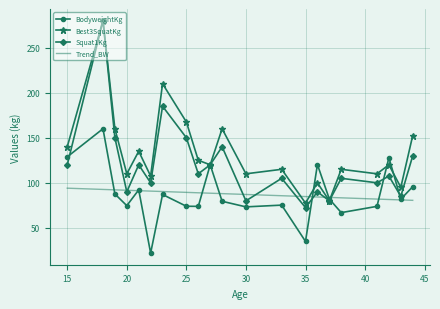

After their last crossing, which series has the higher values: Best3SquatKg or Trend_BW?

Best3SquatKg